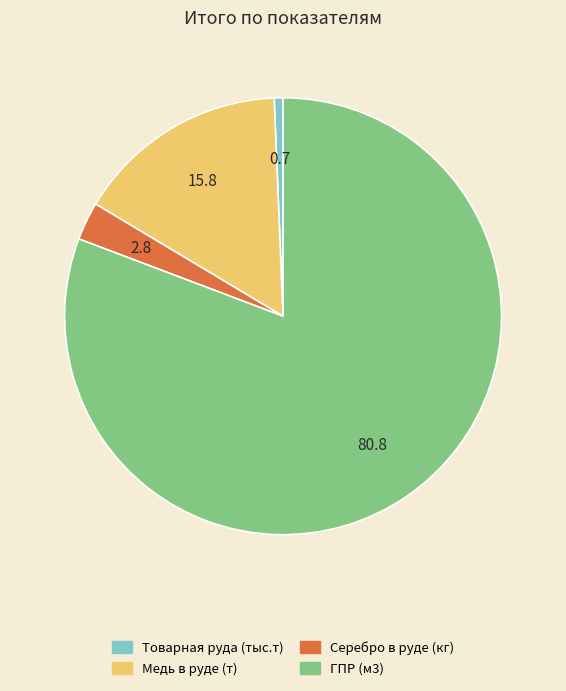

Is the sum of Серебро в руде (кг) and Товарная руда (тыс.т) greater than half?

No